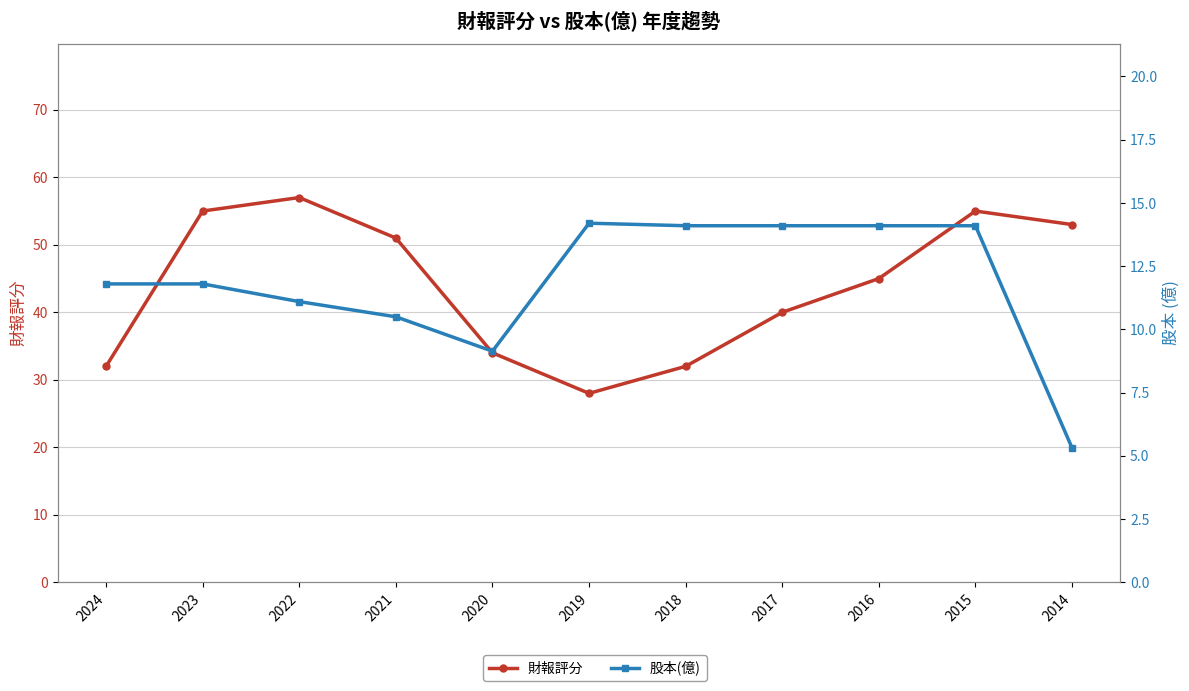

Reading right to left, extract all data points from this chart.

財報評分: 53.0	55.0	45.0	40.0	32.0	28.0	34.0	51.0	57.0	55.0	32.0
股本(億): 5.3	14.1	14.1	14.1	14.1	14.2	9.1	10.5	11.1	11.8	11.8